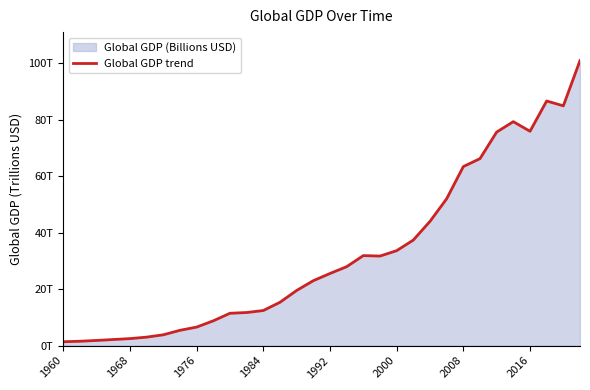

What is the difference between the maximum and minimum values?

99.5